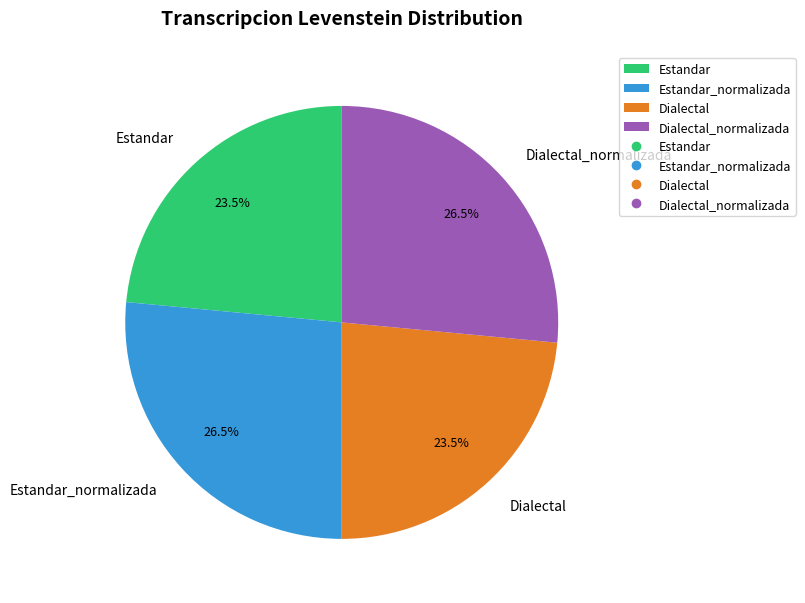

Do Dialectal and Estandar together represent more than half of the pie?

No